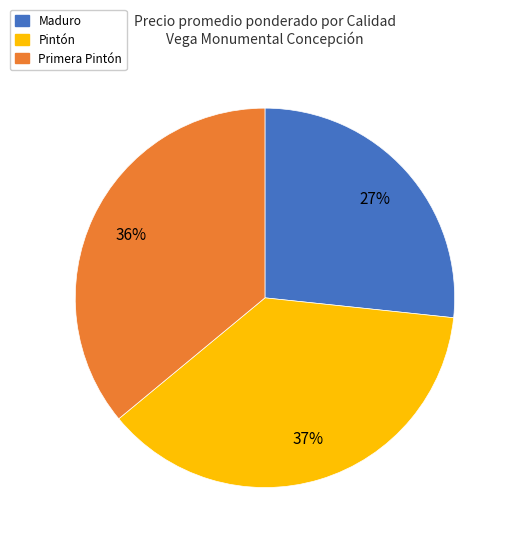

Is the sum of Maduro and Primera Pintón greater than half?

Yes